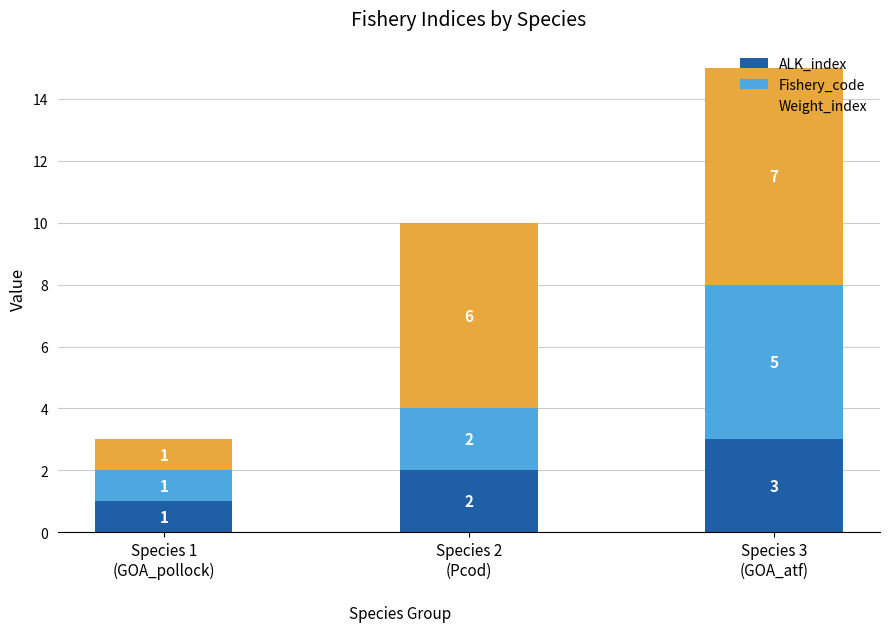

How many ALK_index values are between 1 and 3?

3